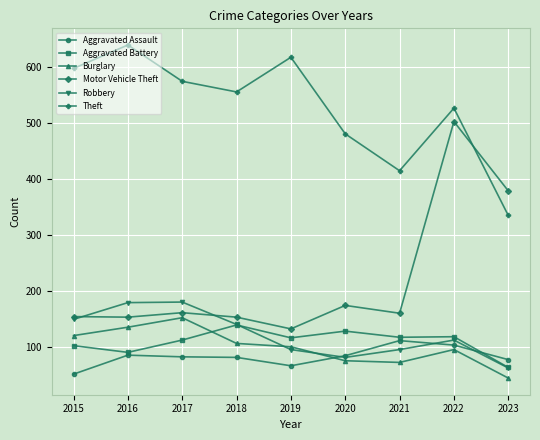

At which category does the chart reach its peak across all series?

2016